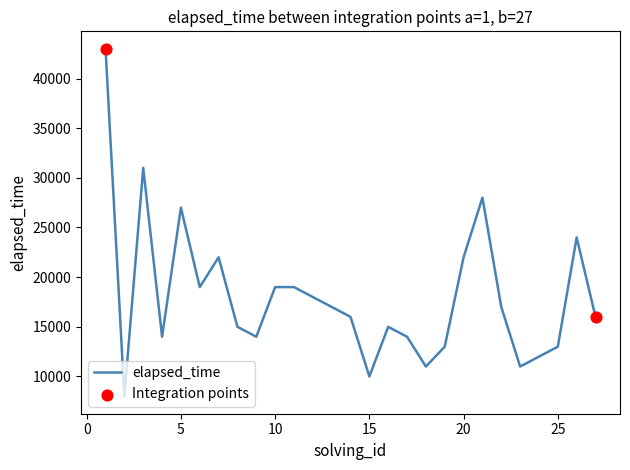

What is the smallest value displayed?

8000